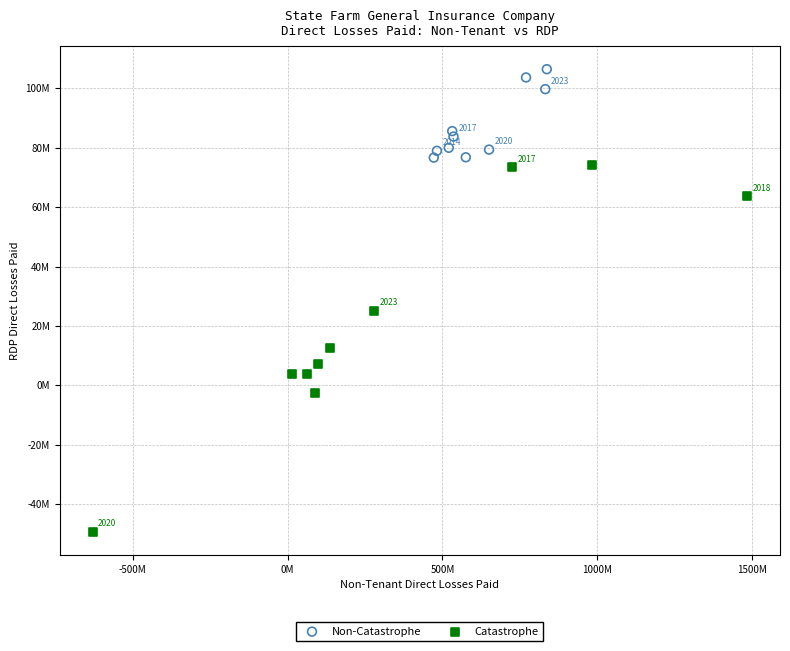

Which series reaches the minimum Y coordinate?

Catastrophe